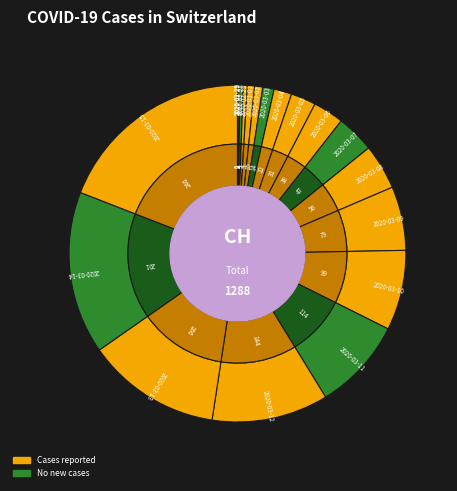

How many segments does this pie chart have?

20